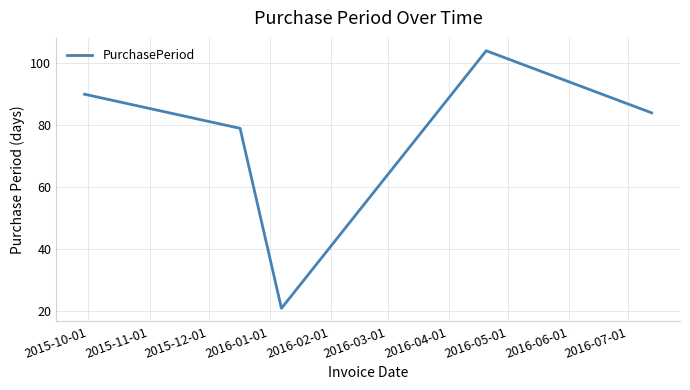

How many values are below 84?

2